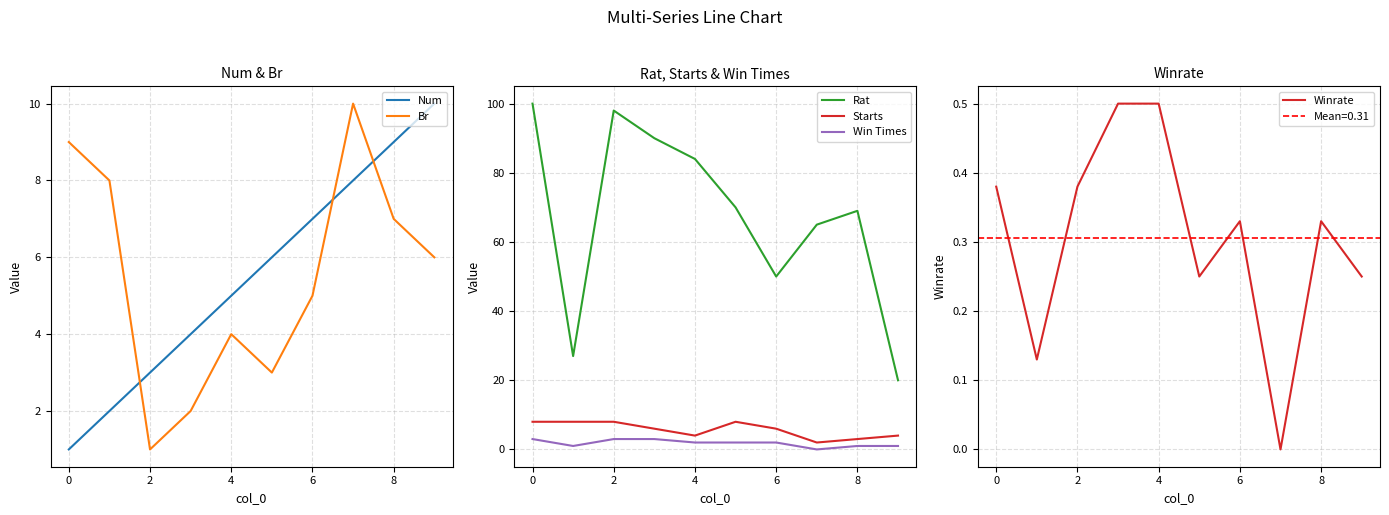

True or false: Win Times and Rat cross at least once.

False